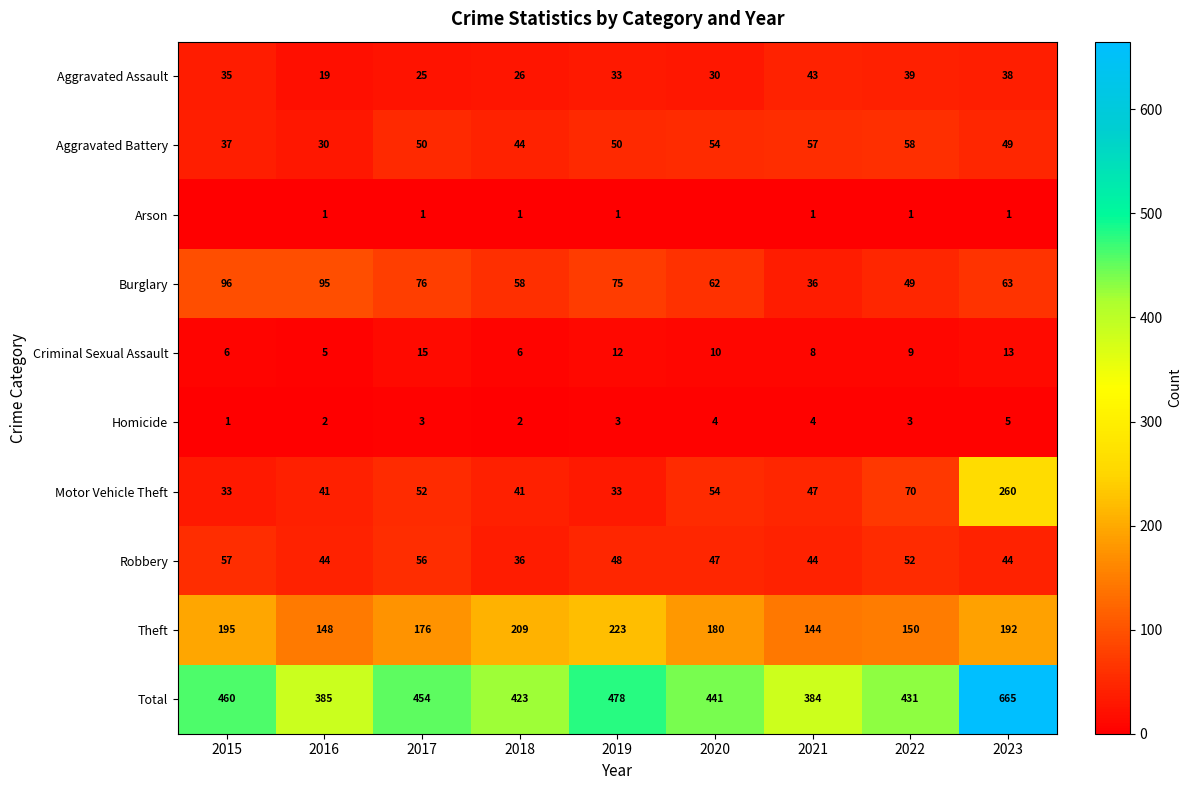

What is the difference between the maximum and minimum values in the Theft series?

79